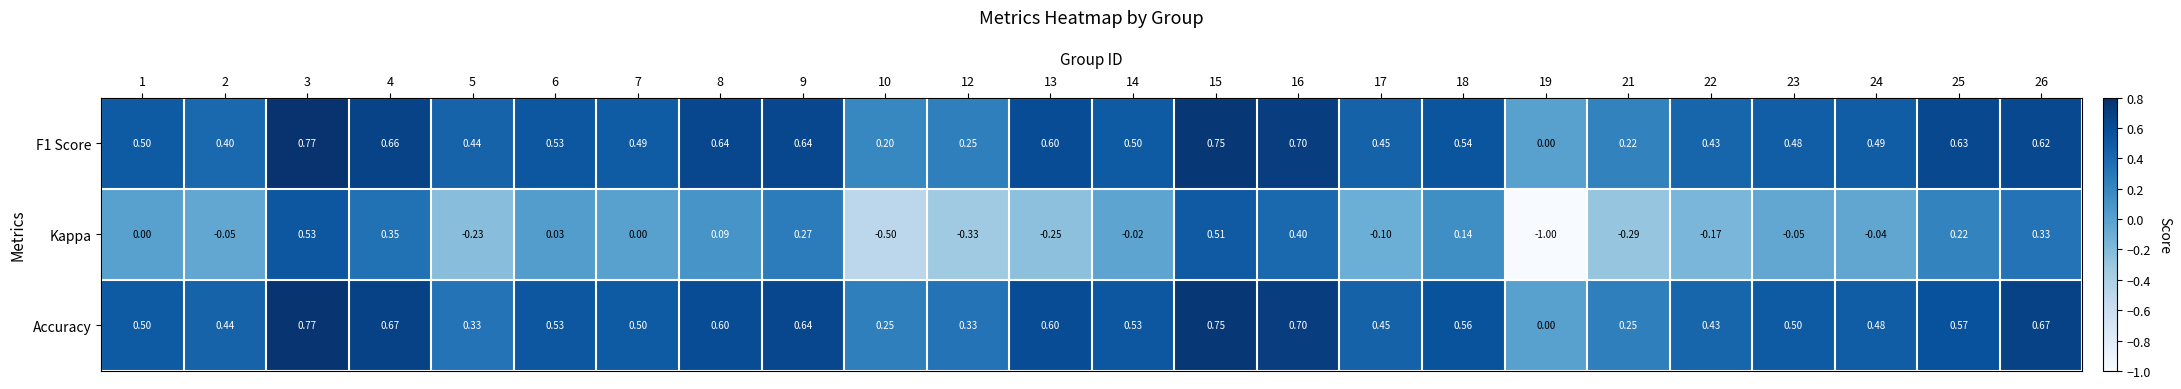

Is the value of F1 Score at 9 greater than the value of Accuracy at 23?

Yes